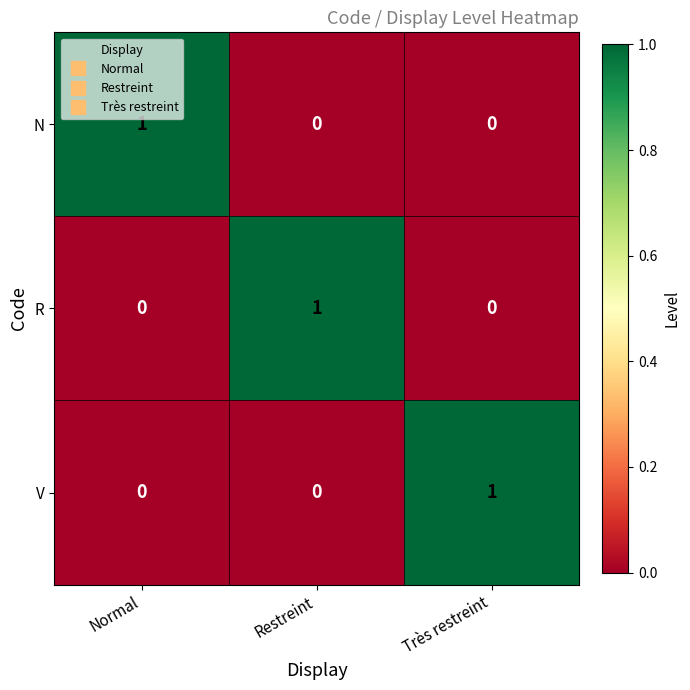

At how many categories does at least one series exceed 0?

3